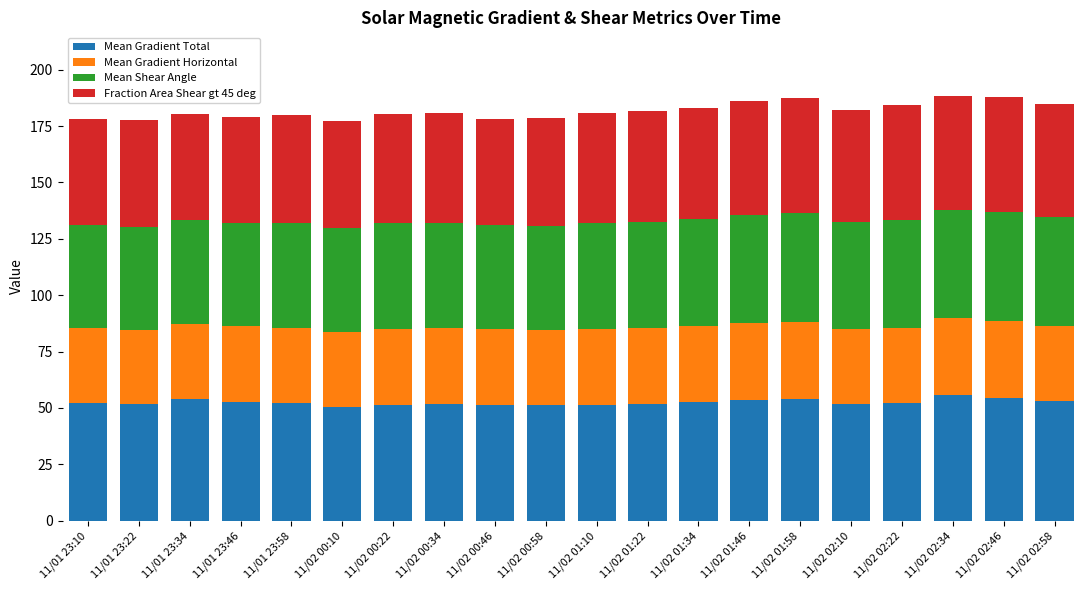

What is the total value across all series at 11/02 01:46?

186.2